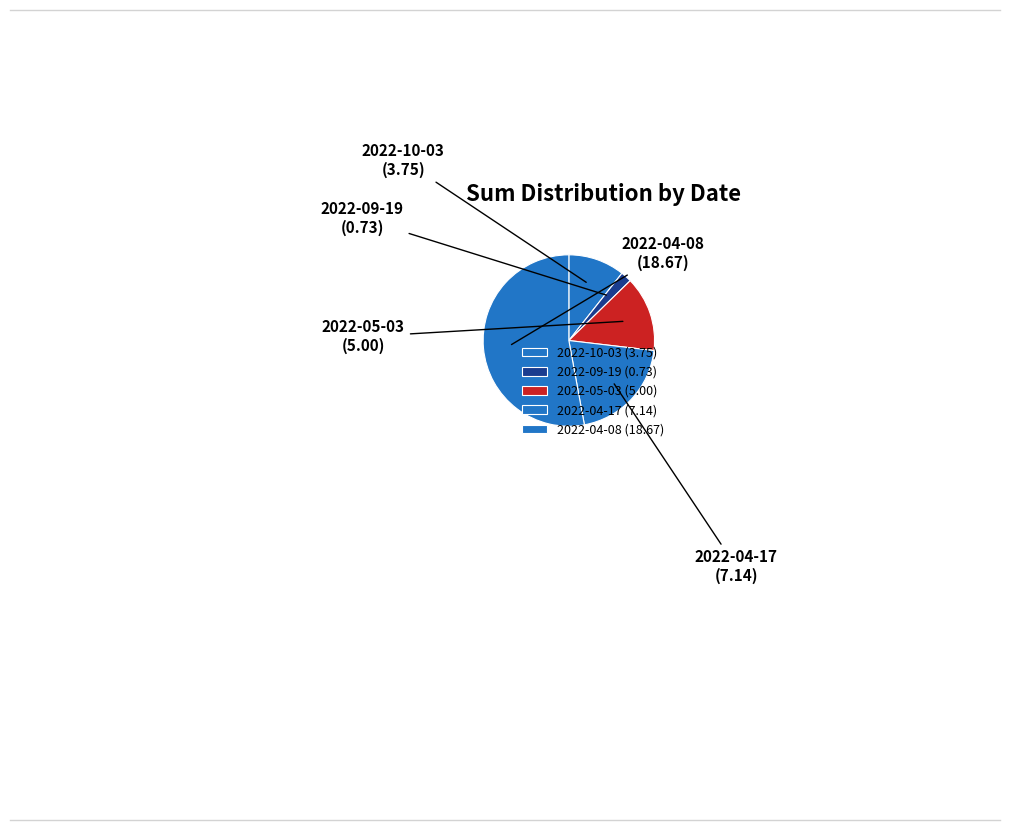

To the nearest percent, what portion does 2022-10-03 represent?

11%